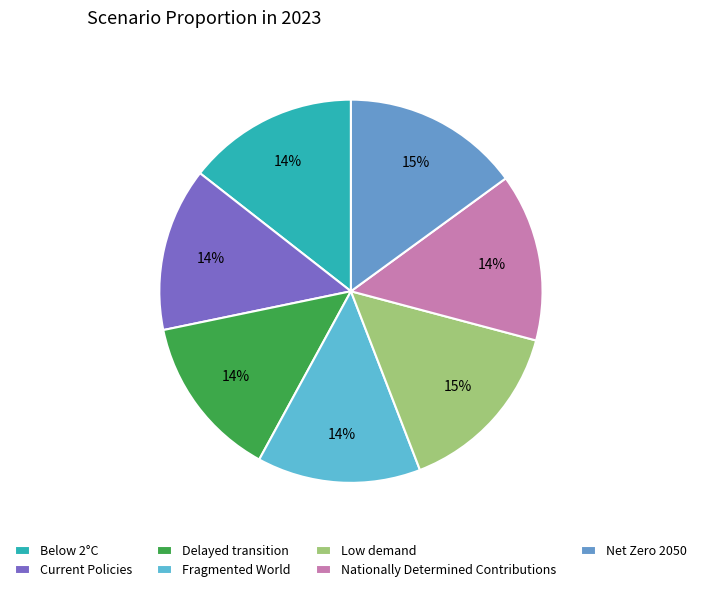

Is there any slice that represents more than half of the pie?

No